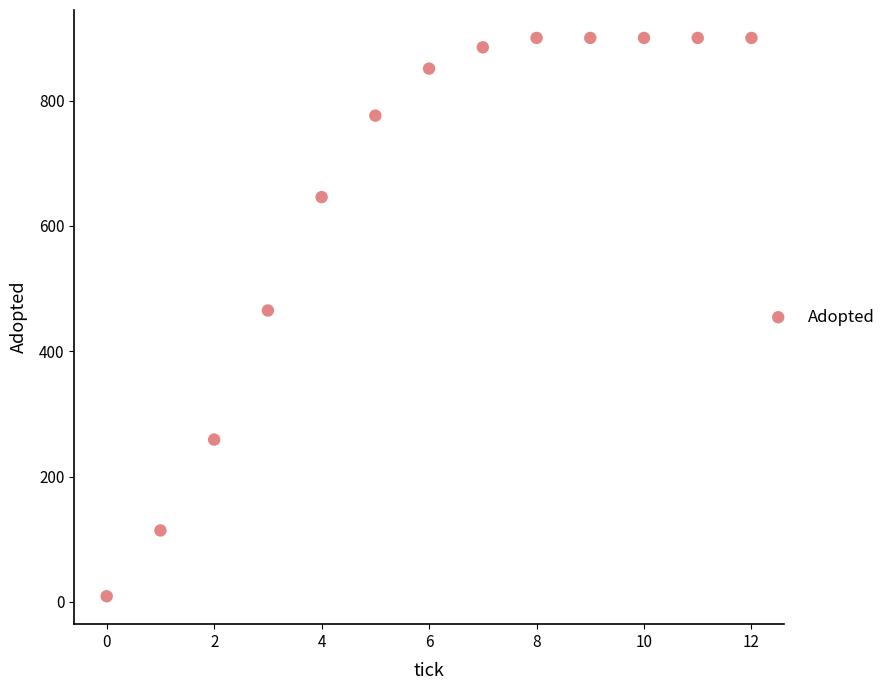

What Y value in the scatter plot is closest to 454?

465